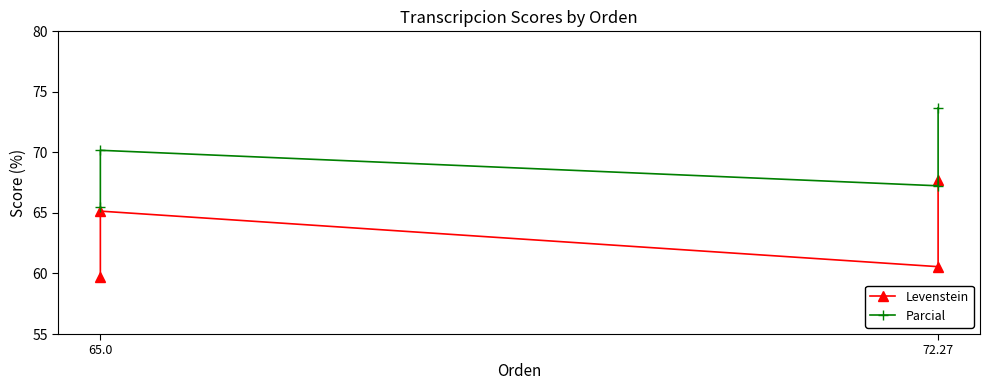

Between 65.0 and 72.27, which is larger?

72.27